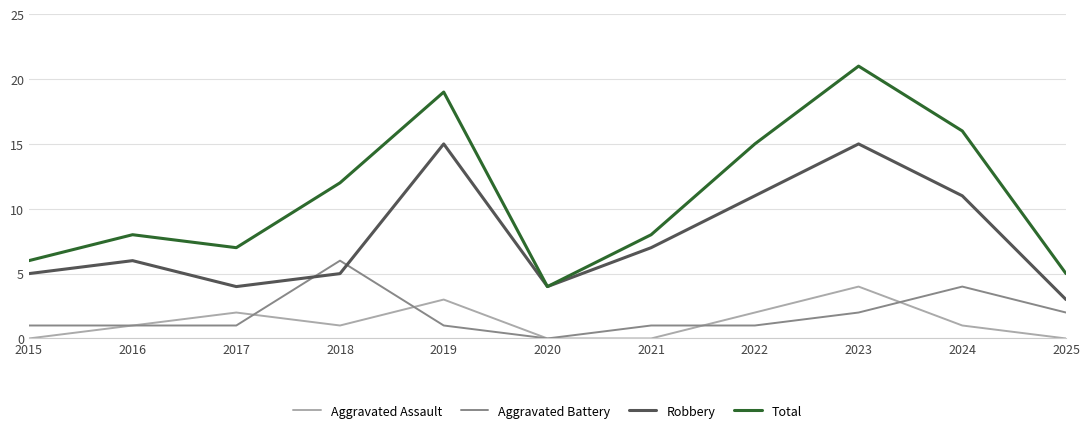

How many intersections are there between Aggravated Battery and Robbery?

2